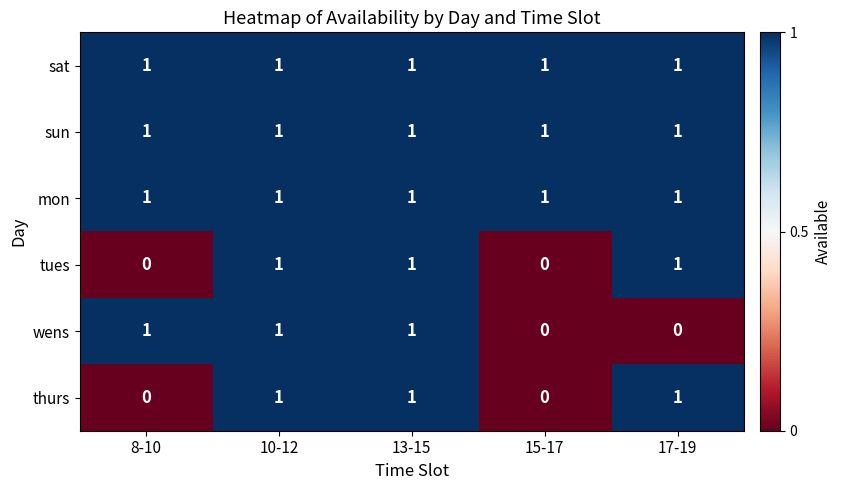

The value of mon at 17-19 is 1. True or false?

True